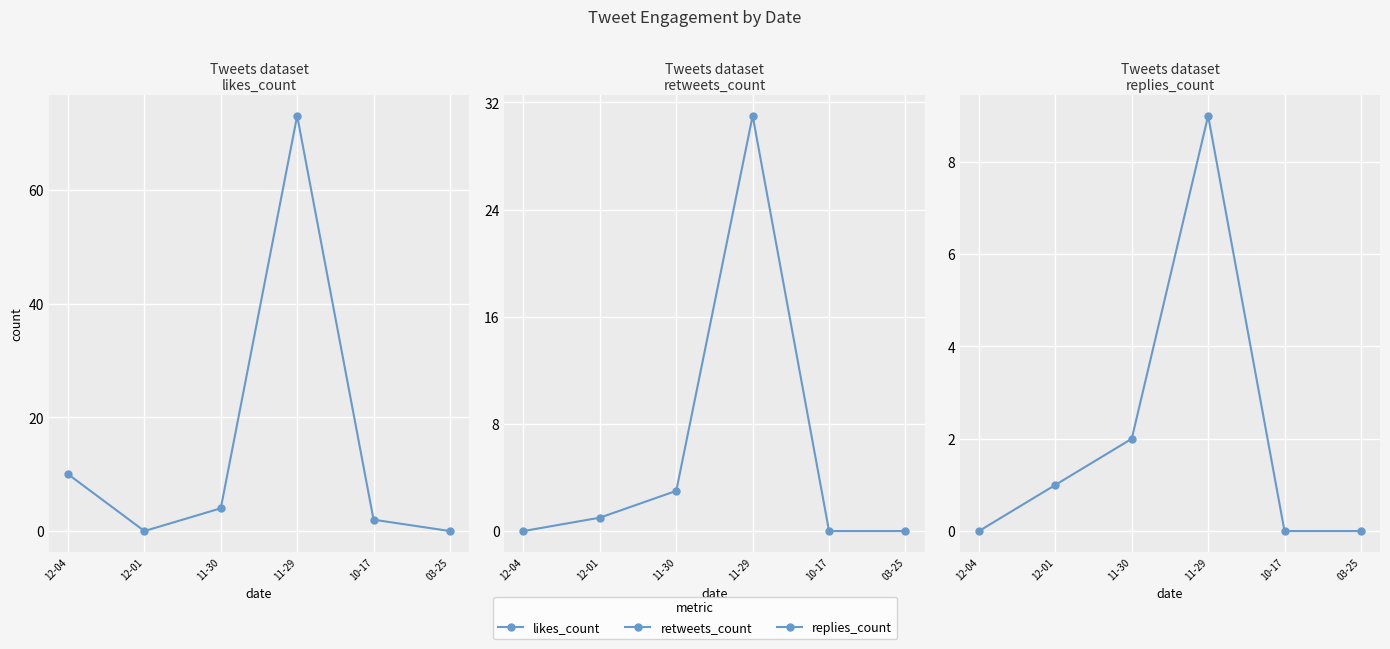

At which label is likes_count closest to 36?

12-04